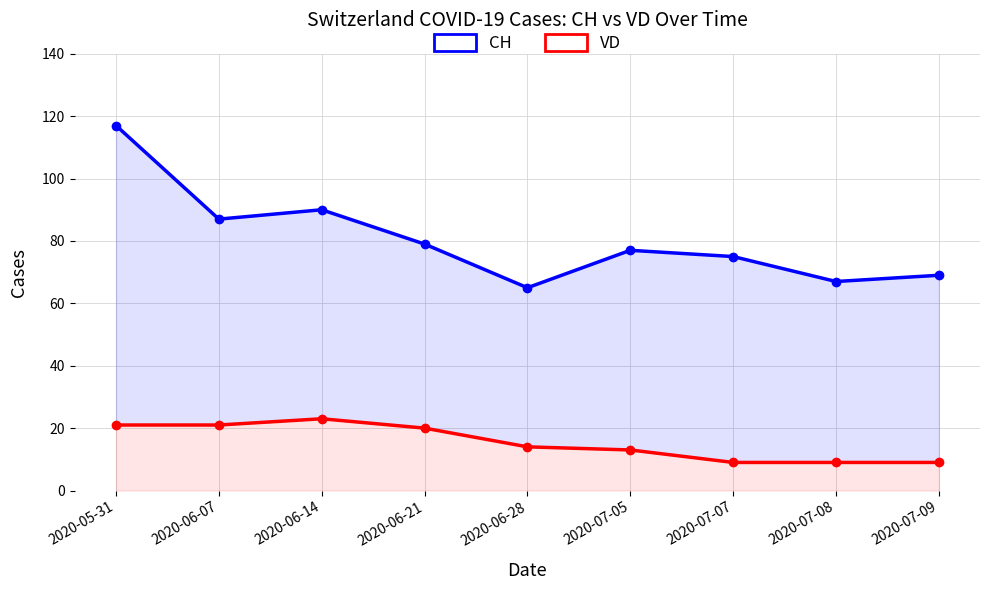

Reading right to left, list all the values displayed in this chart.

CH: 2020-07-09=69	2020-07-08=67	2020-07-07=75	2020-07-05=77	2020-06-28=65	2020-06-21=79	2020-06-14=90	2020-06-07=87	2020-05-31=117
VD: 2020-07-09=9	2020-07-08=9	2020-07-07=9	2020-07-05=13	2020-06-28=14	2020-06-21=20	2020-06-14=23	2020-06-07=21	2020-05-31=21